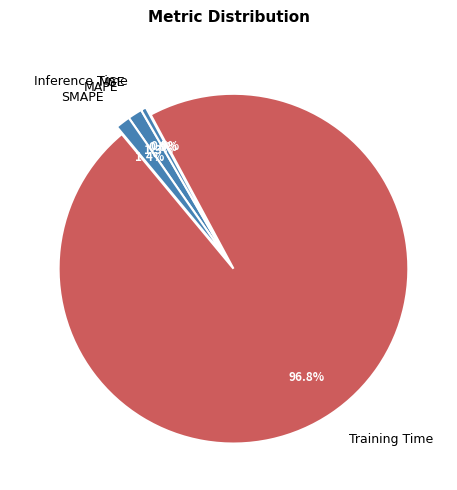

Is the sum of Training Time and Inference Time greater than half?

Yes